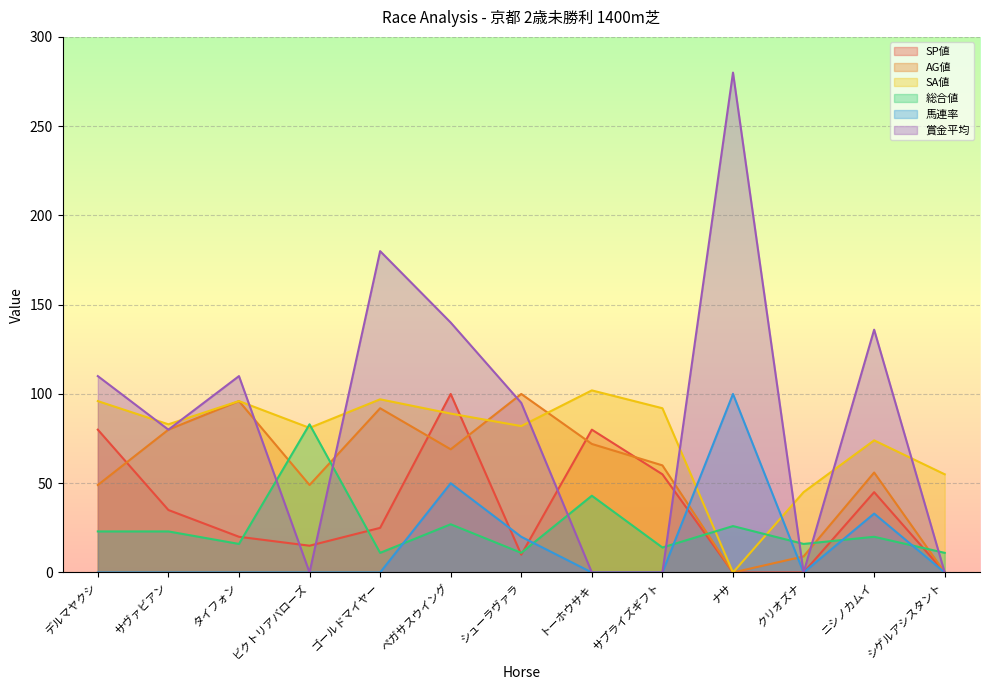

Which series has the largest total across all categories?

賞金平均